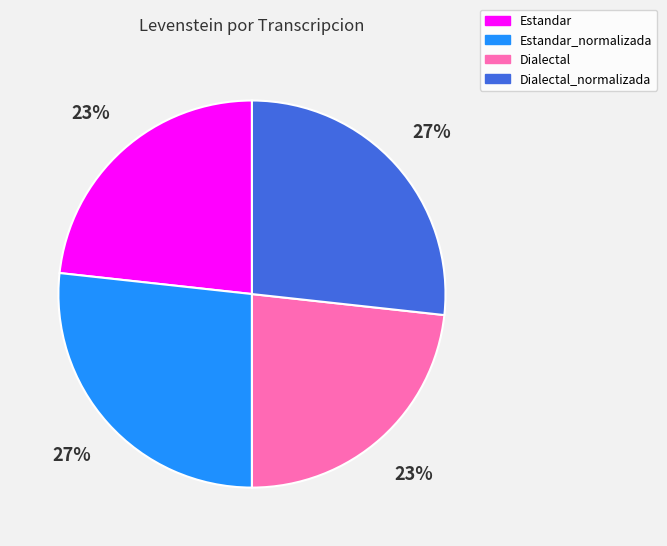

Does any single category account for the majority?

No